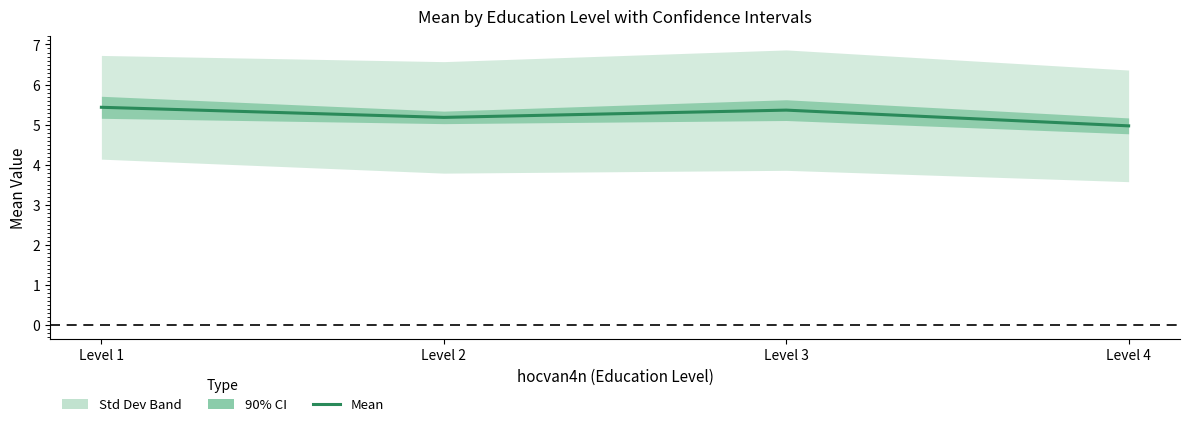

Reading left to right, list all the values displayed in this chart.

5.4	5.2	5.4	5.0